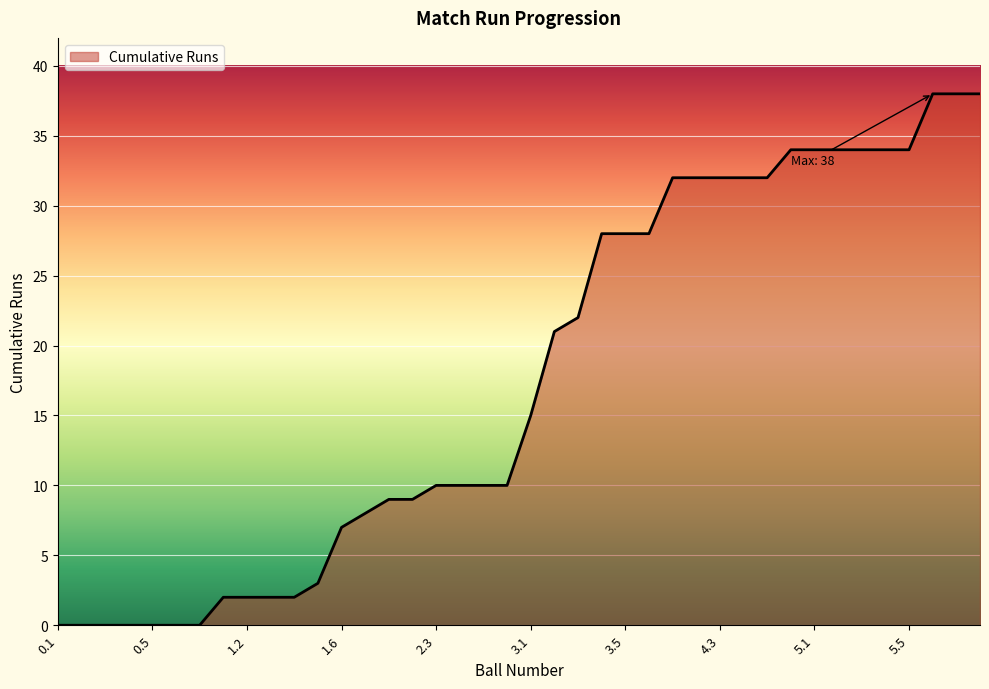

What is the greatest value displayed?

38